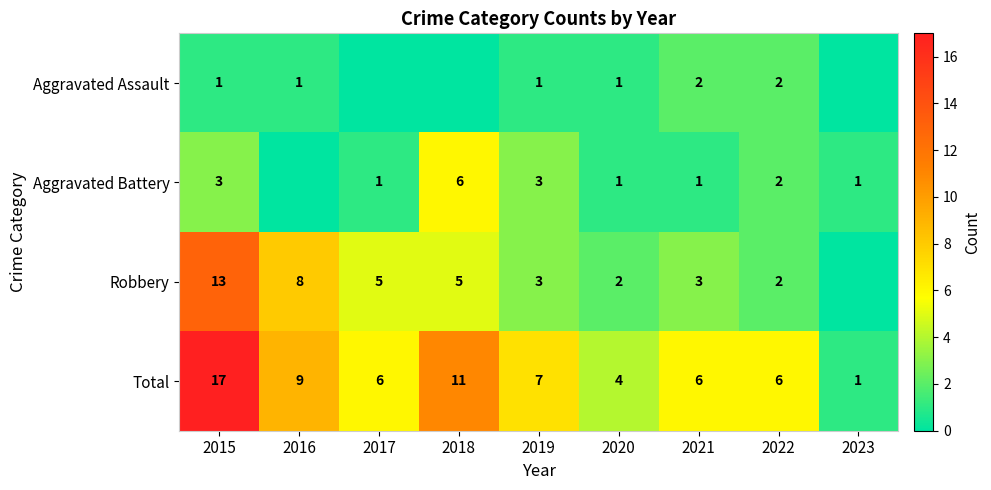

At which label does Total reach its minimum?

2023